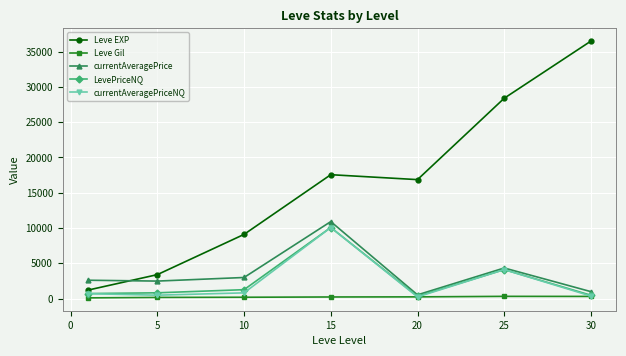

What is the value of the currentAveragePrice point at the 6th from the left?

4347.3